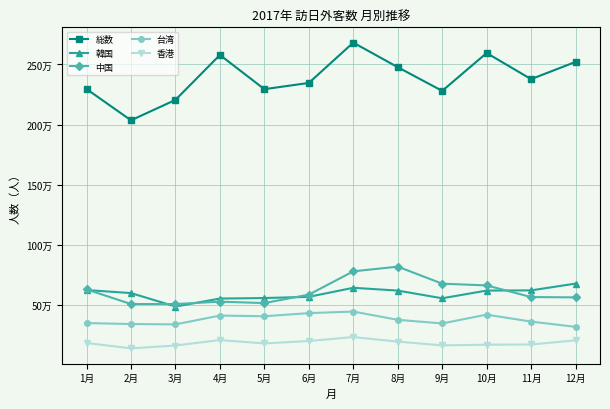

How many categories are shown in the chart?

12